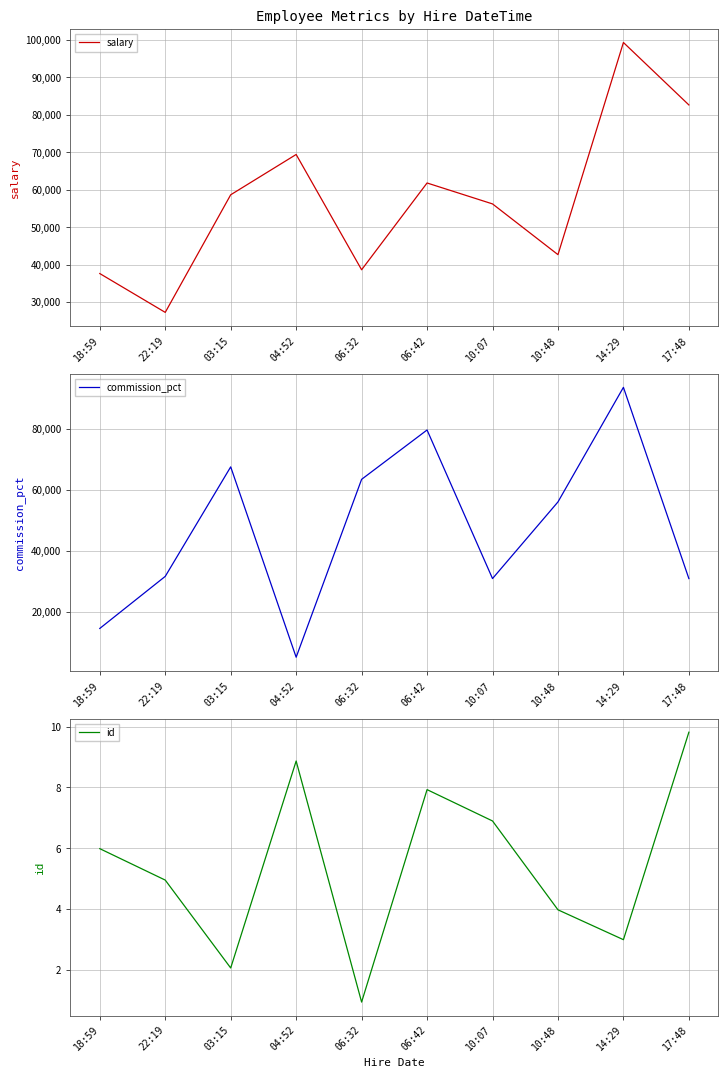

True or false: commission_pct has more than 2 points higher than both neighbors.

True